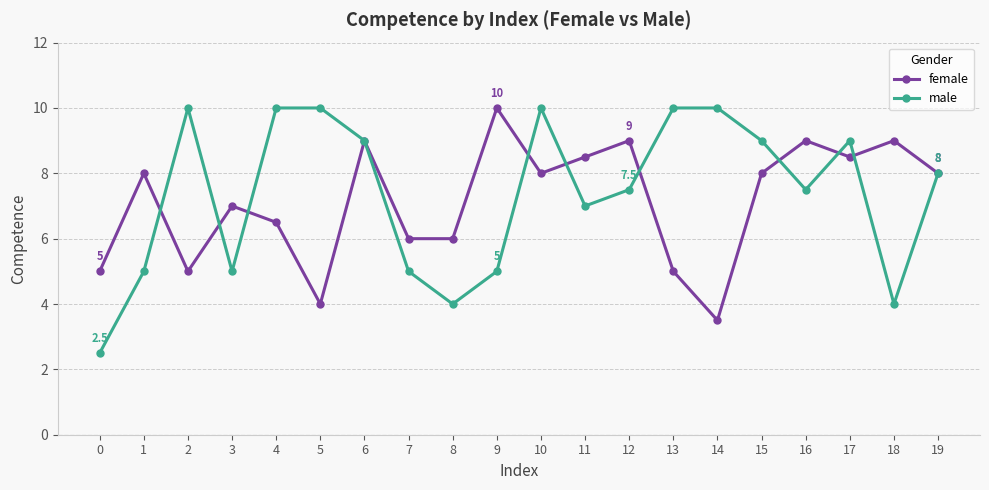

Where is the first local minimum for male?

3